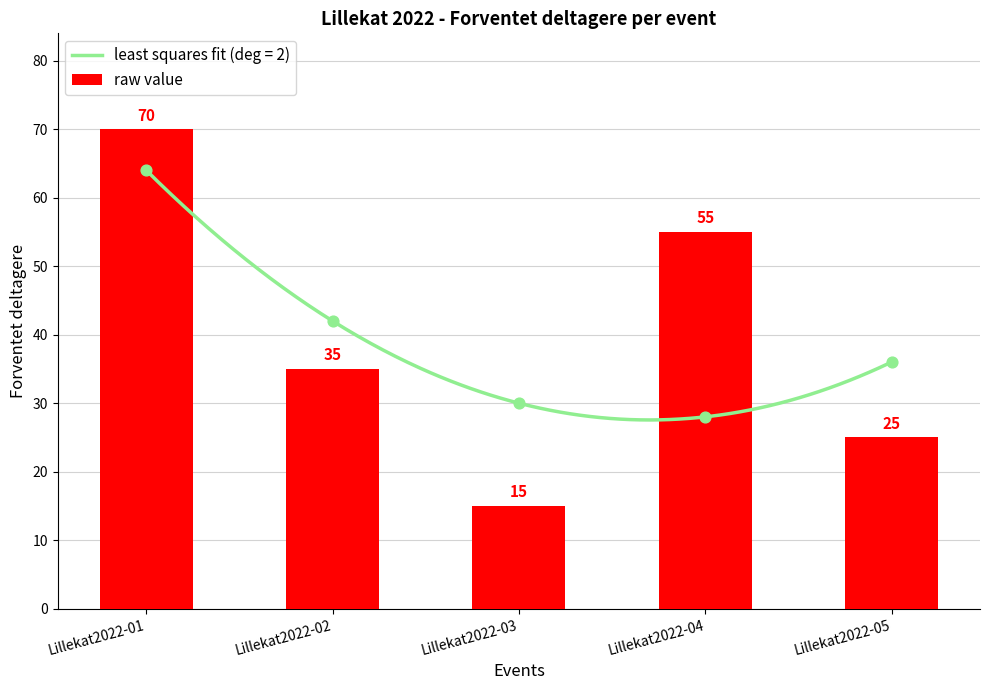

What is the ratio of the value at Lillekat2022-01 to the value at Lillekat2022-02?

2.0